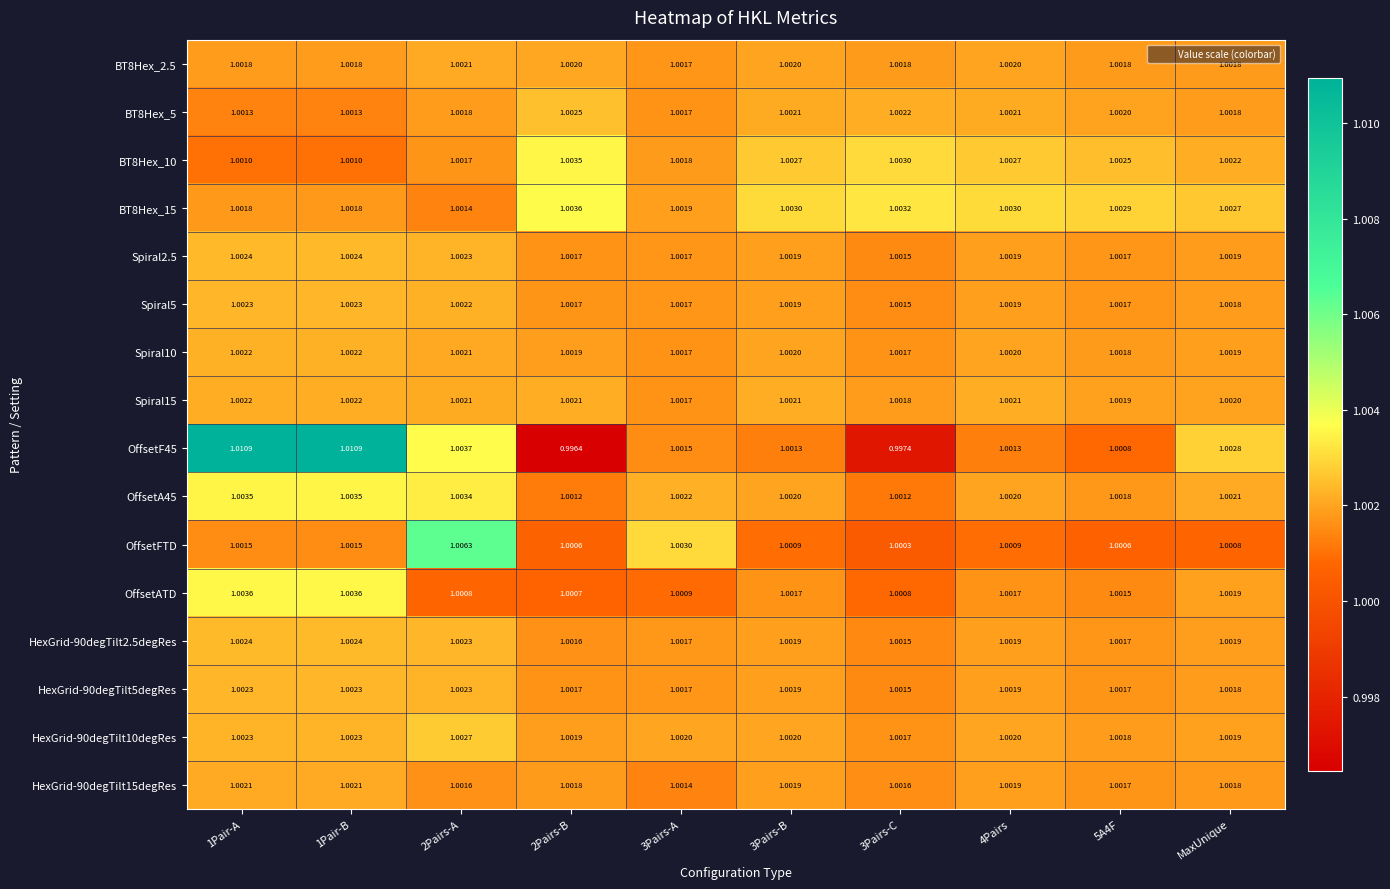

Which series has the largest range (max minus min)?

OffsetF45